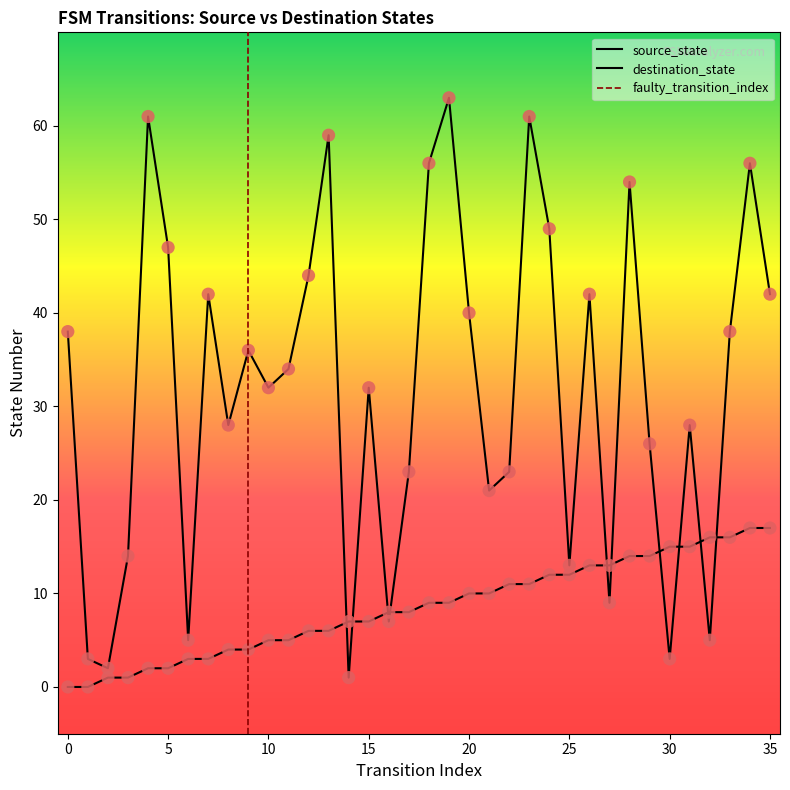

At how many categories does at least one series exceed 25?

23